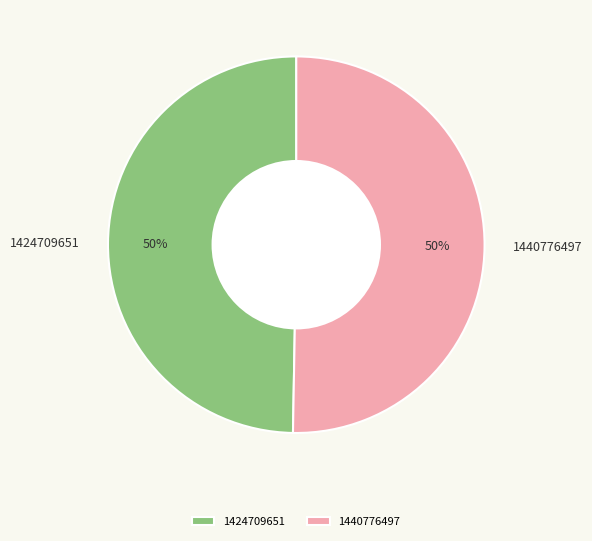

What is the smallest slice in the pie chart?

1424709651